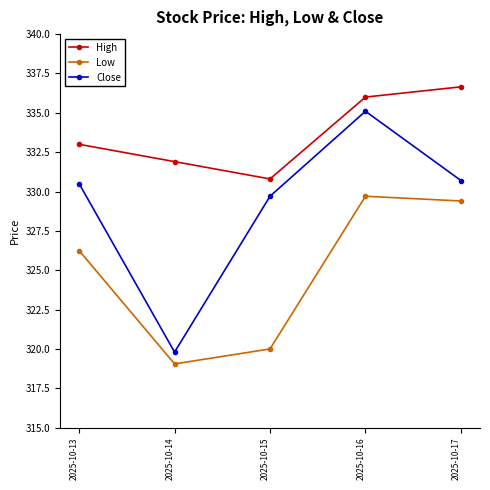

Is the value of Low at 2025-10-17 greater than the value of Close at 2025-10-13?

No